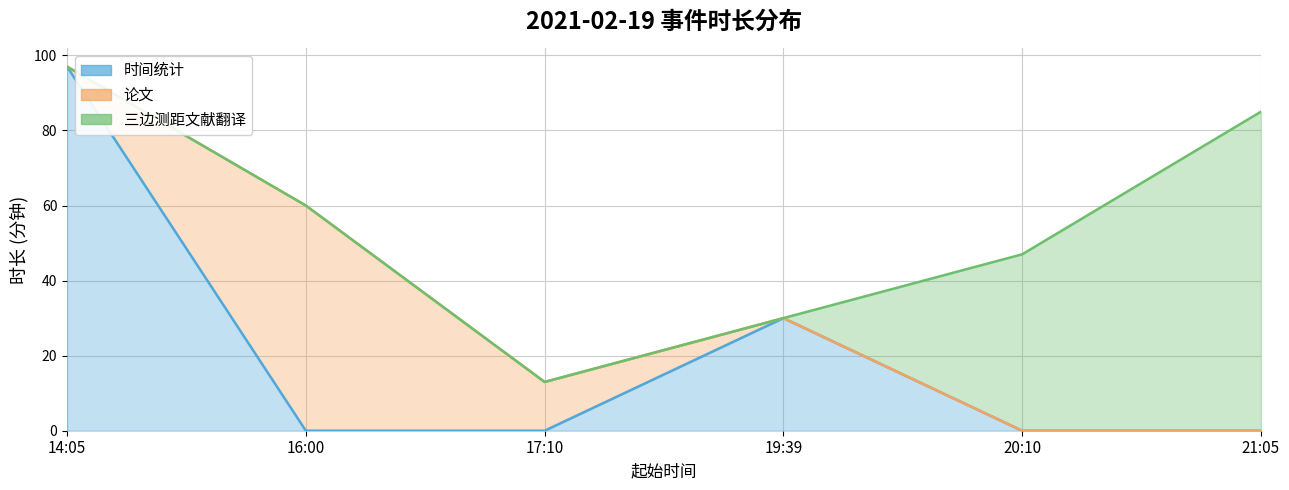

At which category is the sum across all series the highest?

14:05